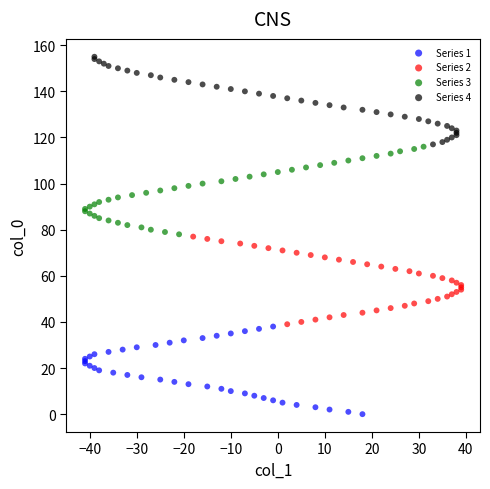

Which series contains the lowest Y value?

Series 1